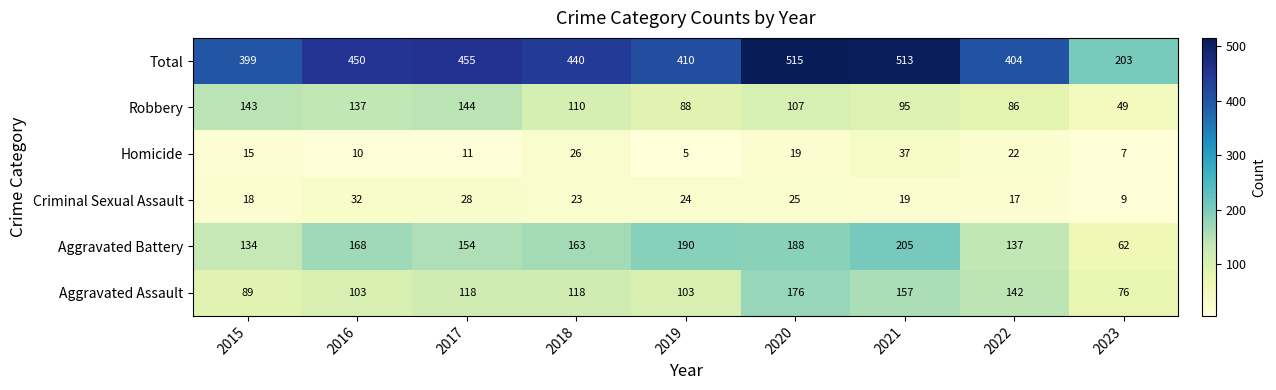

Which series has the largest range (max minus min)?

Total